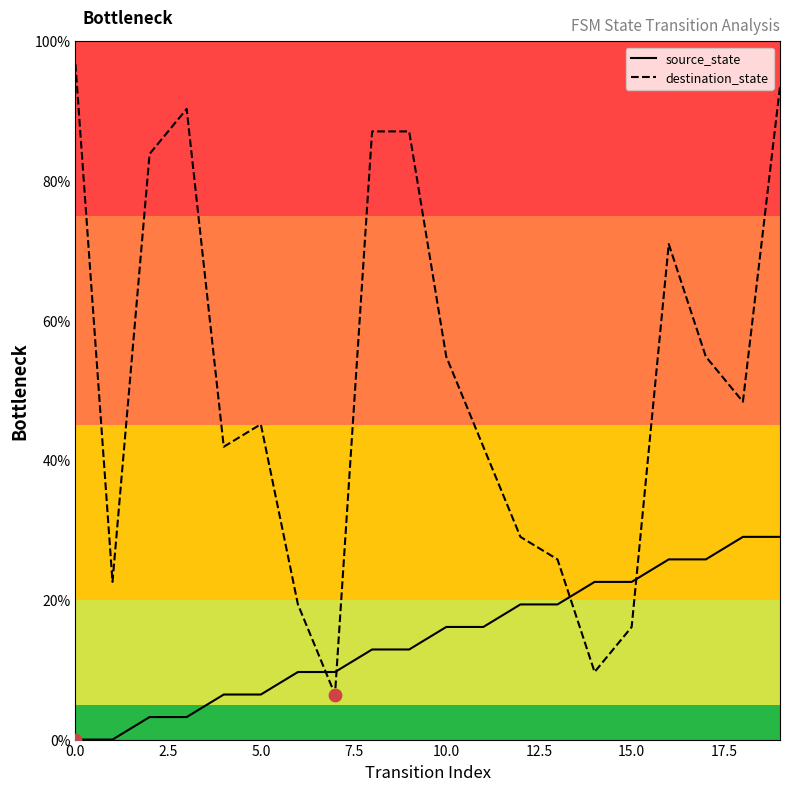

At how many categories does at least one series exceed 39?

13